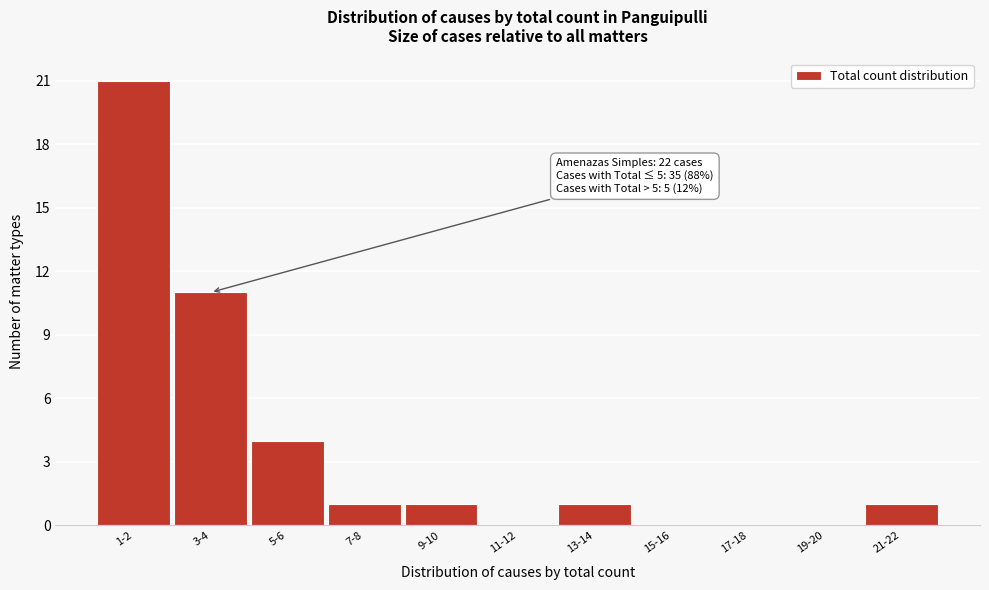

Reading right to left, what are all the values shown in this chart?

21-22=1	19-20=0	17-18=0	15-16=0	13-14=1	11-12=0	9-10=1	7-8=1	5-6=4	3-4=11	1-2=21